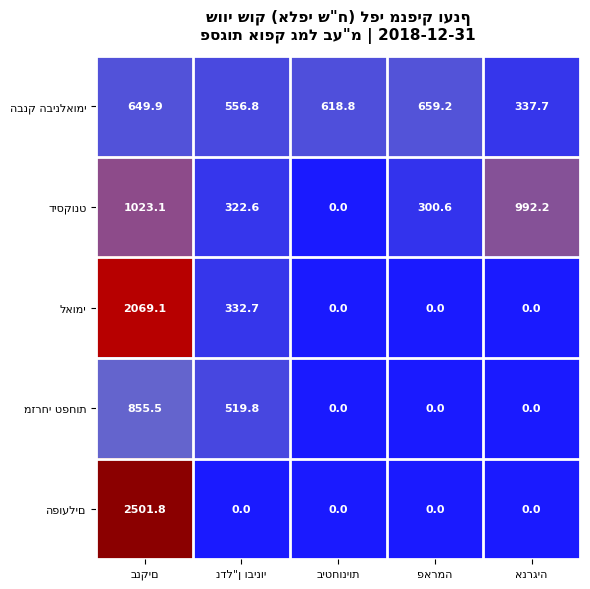

At how many categories does at least one series exceed 624?

3